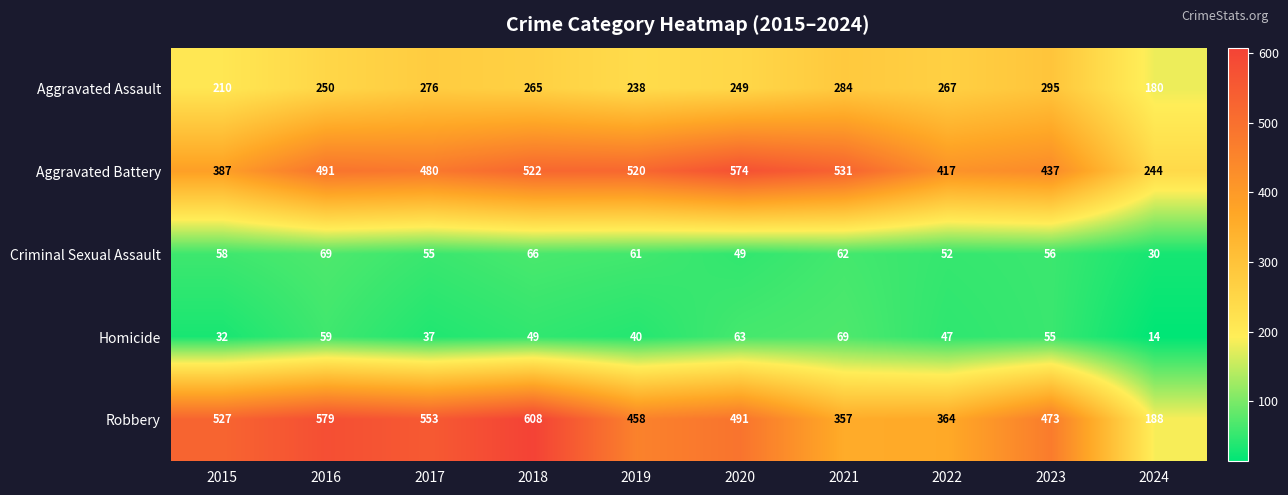

Count the number of categories in the chart.

10